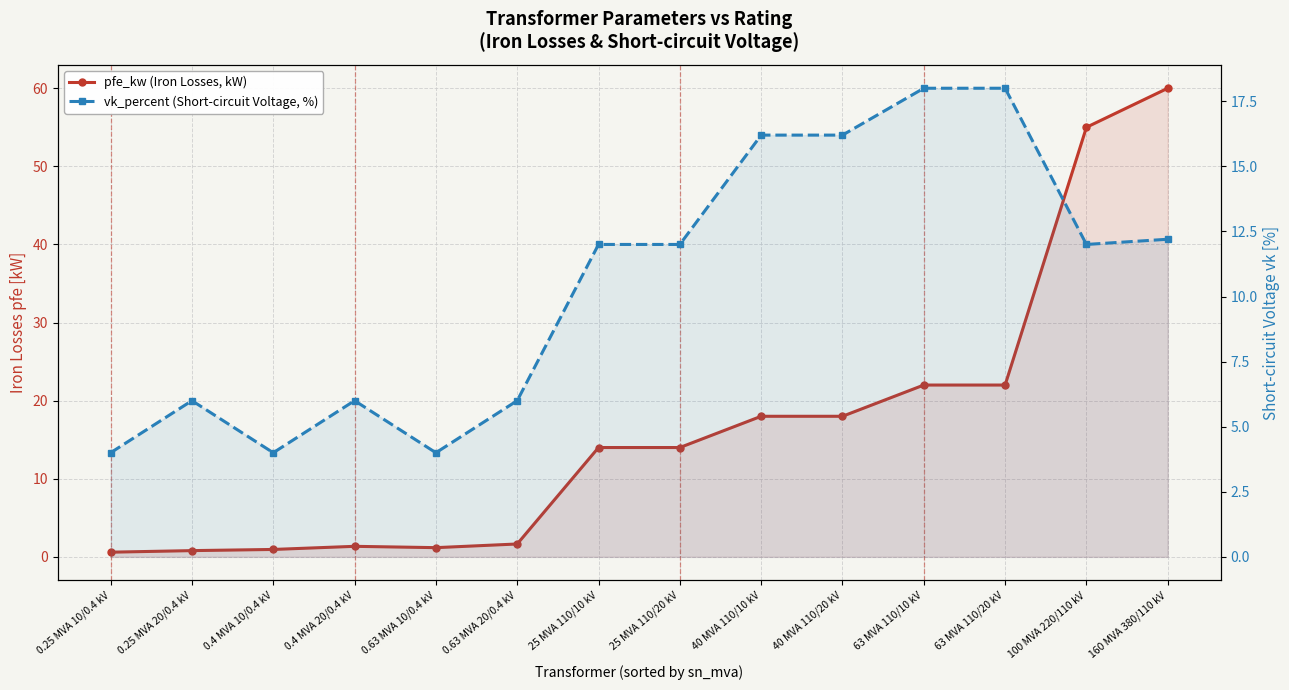

What is the label of the 10th point from the right?

0.63 MVA 10/0.4 kV